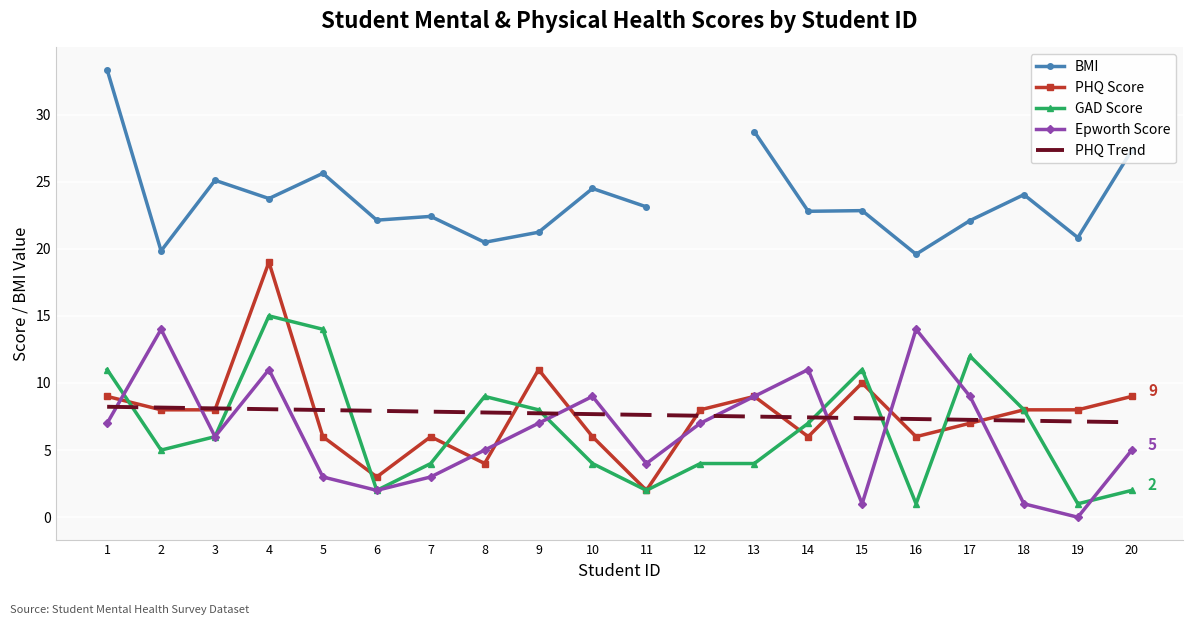

Which series has the widest spread of values?

PHQ Score